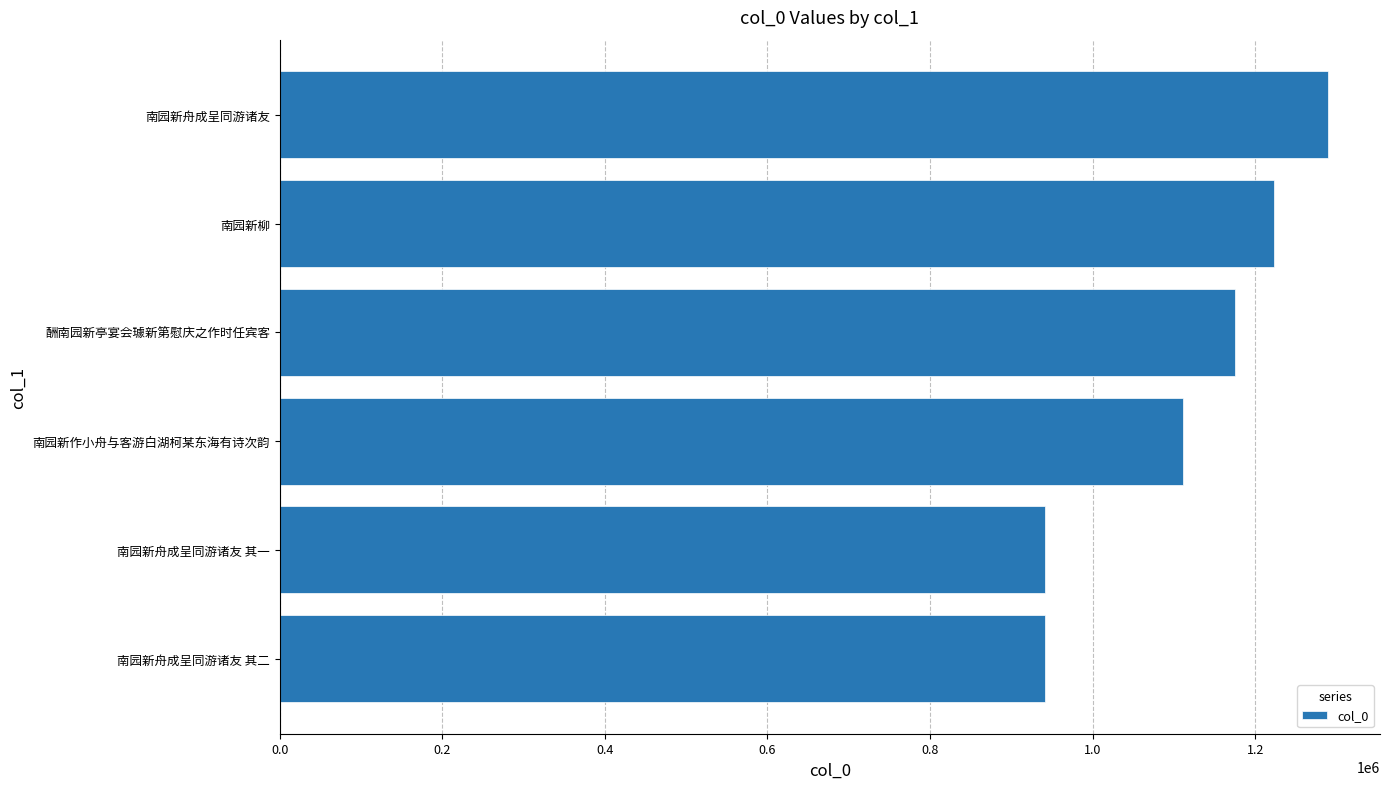

What is the ratio of the value at 南园新舟成呈同游诸友 其一 to the value at 南园新柳?

0.8